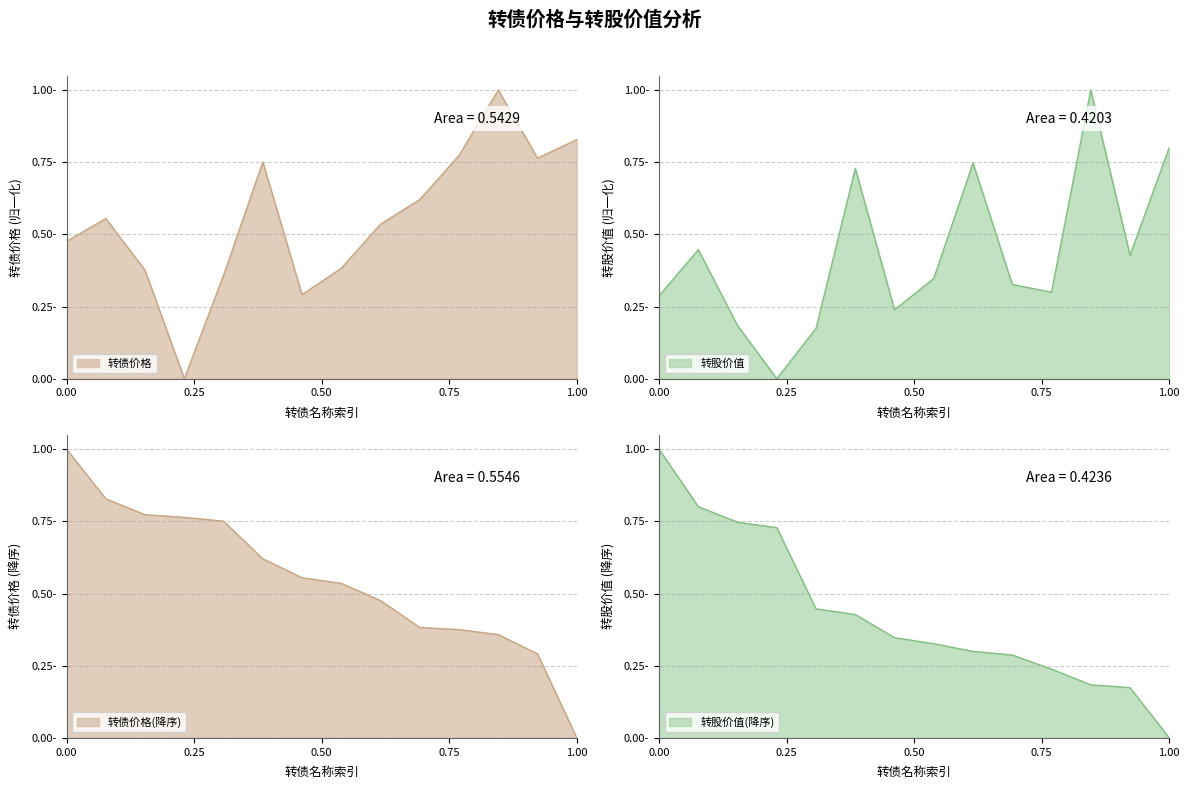

What is the average value of the 转债价格 series?

0.6